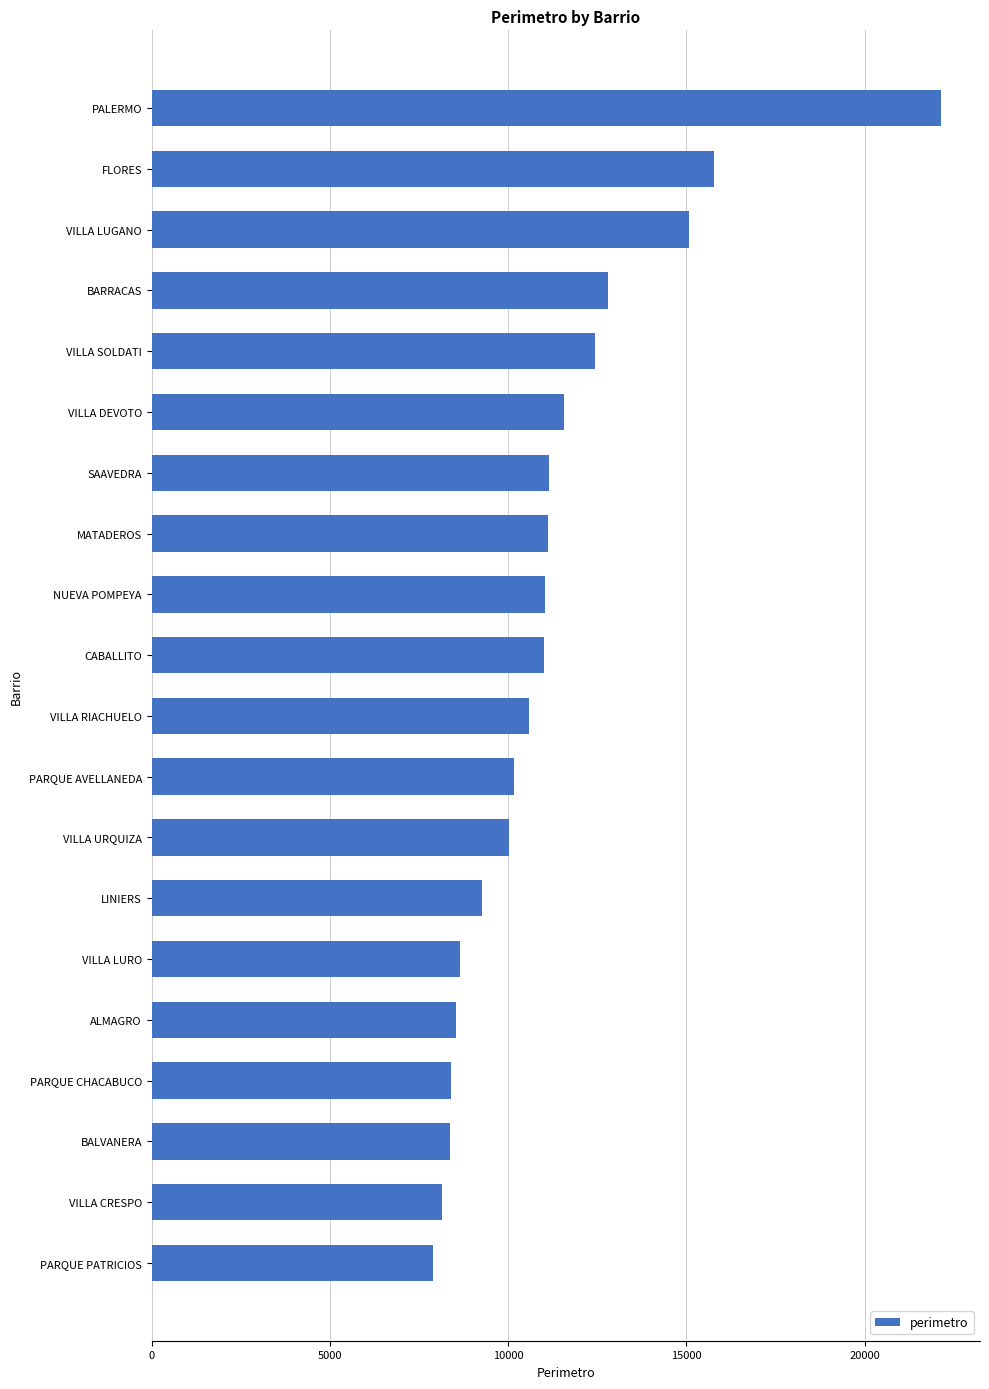

What is the label of the 20th bar from the top?

PARQUE PATRICIOS